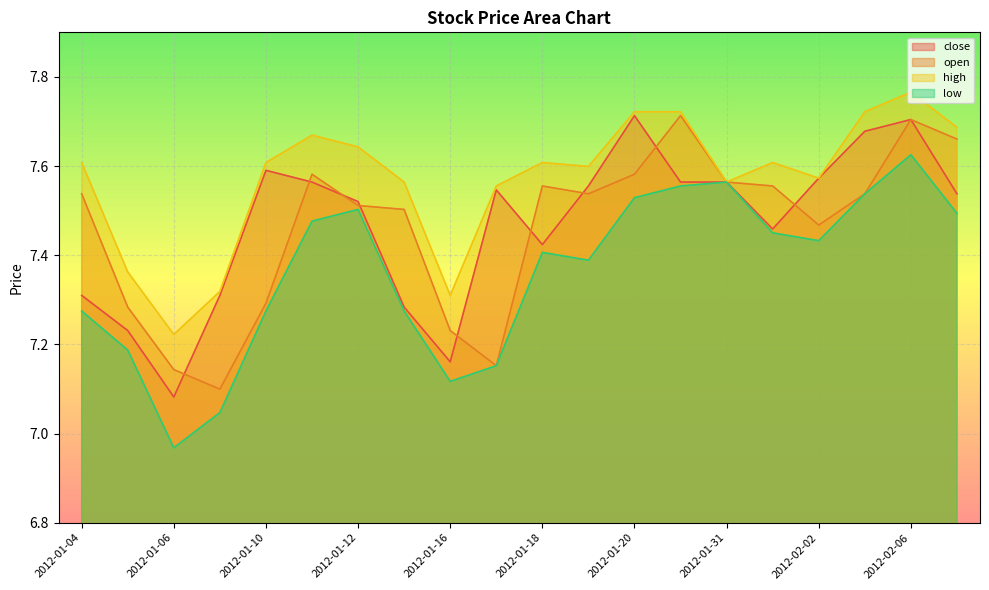

How many lines are shown in the chart?

4